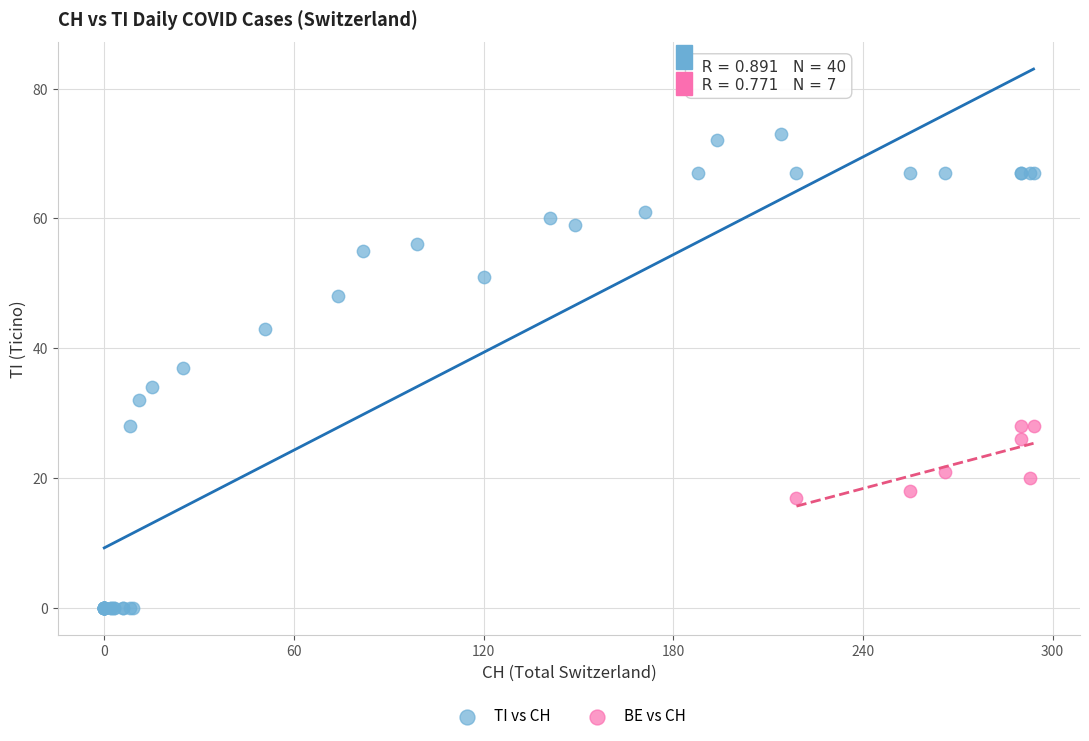

Which series has the widest spread of Y values?

TI vs CH